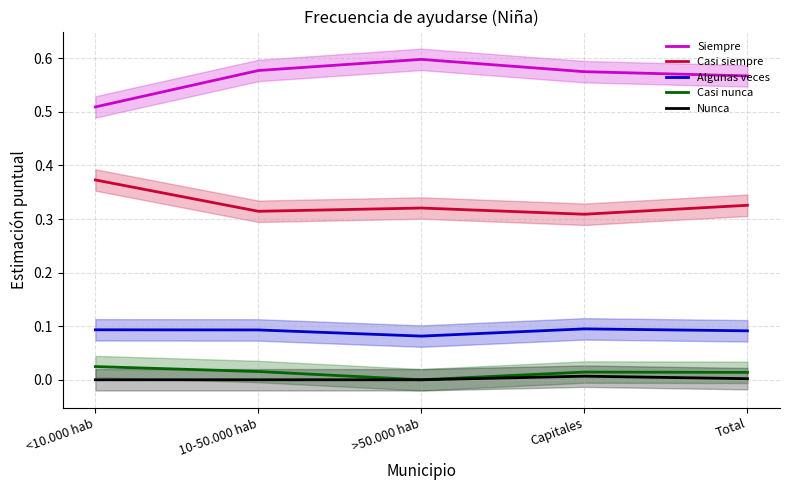

What is the difference between the highest and lowest values at 10-50.000 hab?

0.6